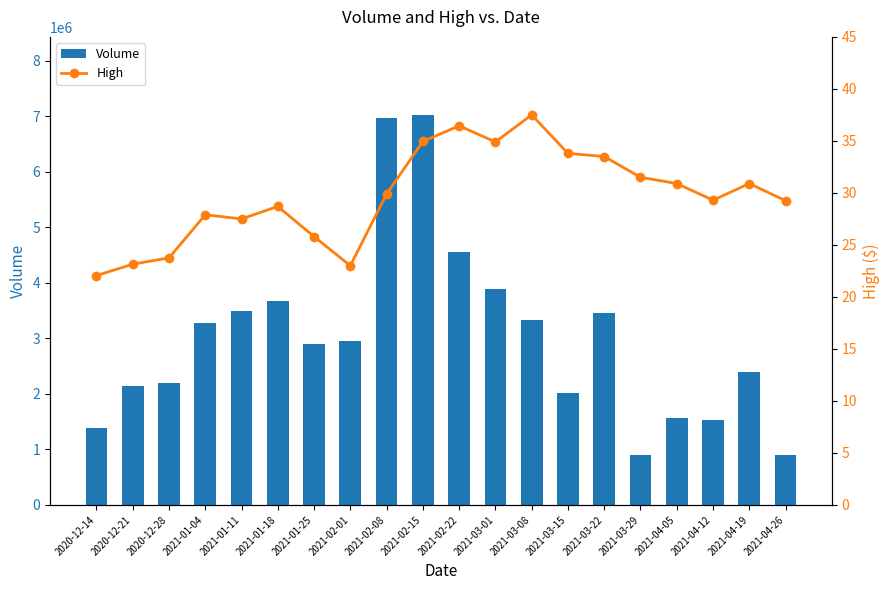

The High series shows 8.7 at 2021-01-25. True or false?

False